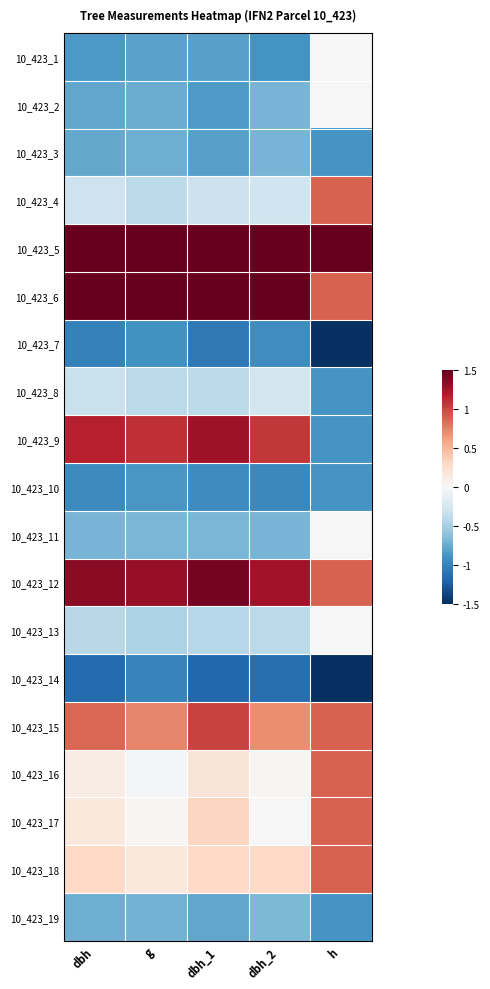

At which category is the sum across all series the highest?

h